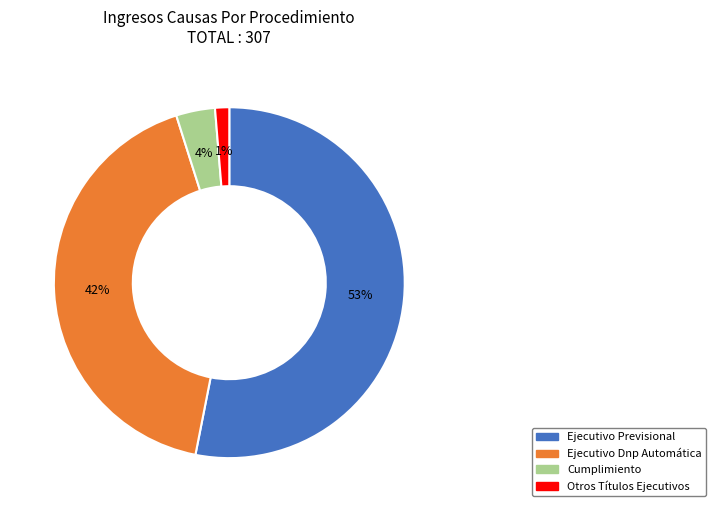

Between Ejecutivo Previsional and Otros Títulos Ejecutivos, which is larger?

Ejecutivo Previsional